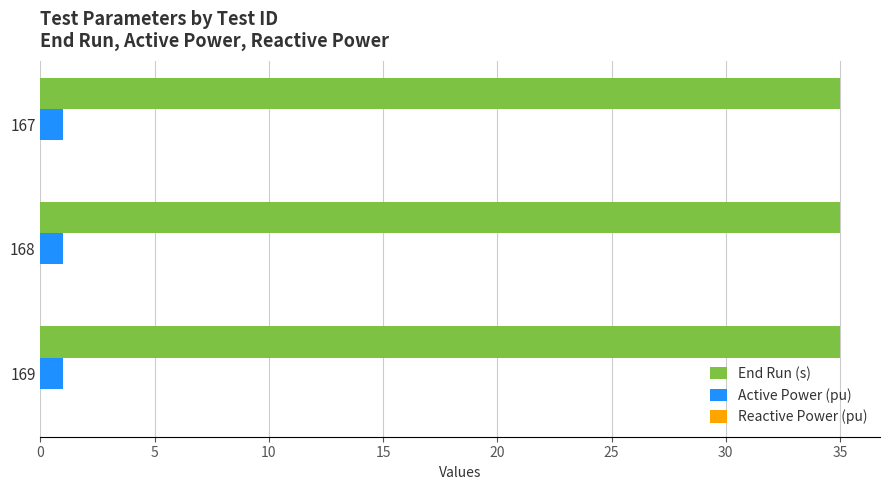

What is the difference between the highest and lowest values at 168?

34